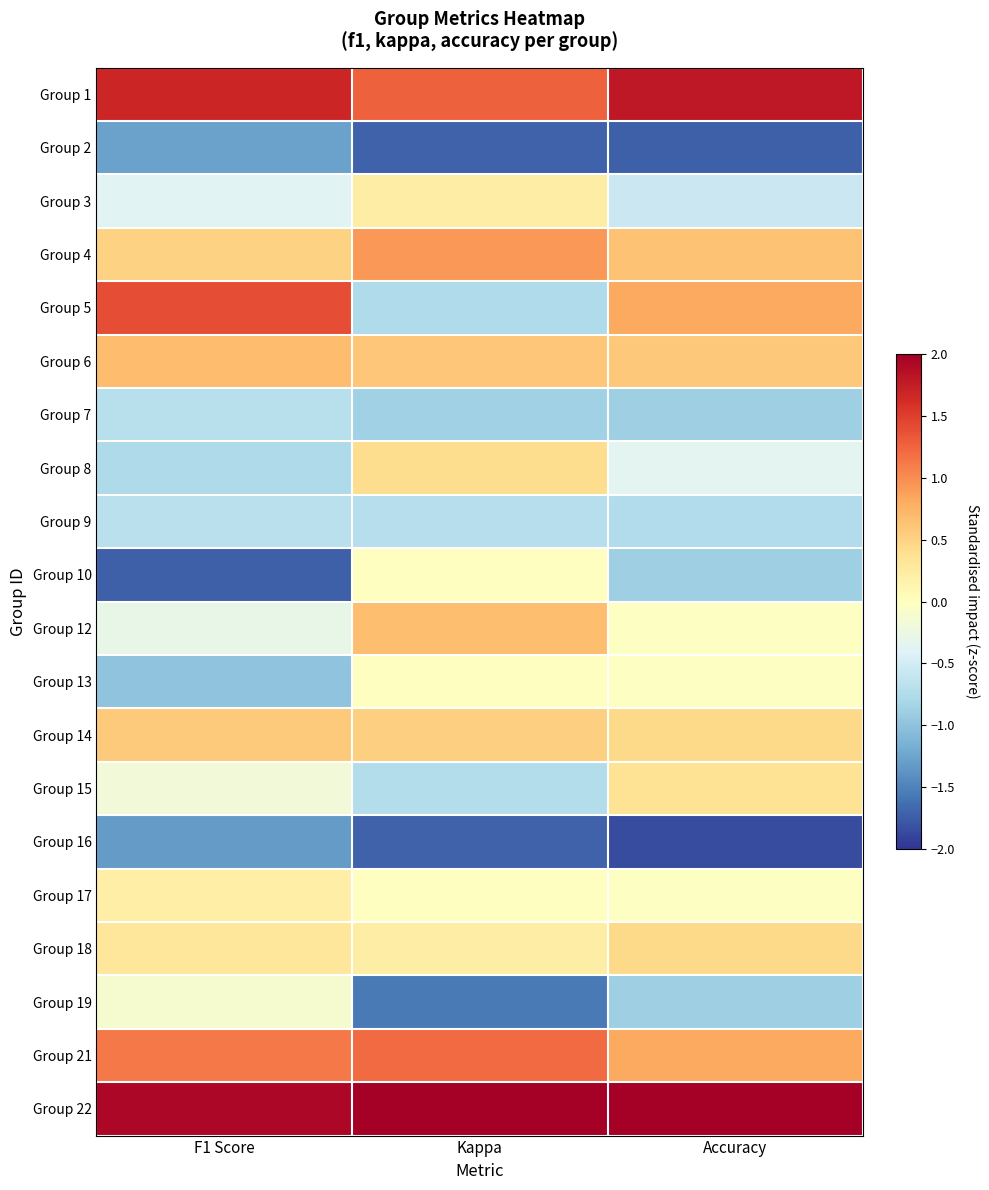

List the series in order of their peak value, highest first.

Group 22, Group 1, Group 5, Group 21, Group 4, Group 6, Group 12, Group 14, Group 18, Group 8, Group 15, Group 3, Group 17, Group 10, Group 13, Group 19, Group 9, Group 7, Group 2, Group 16